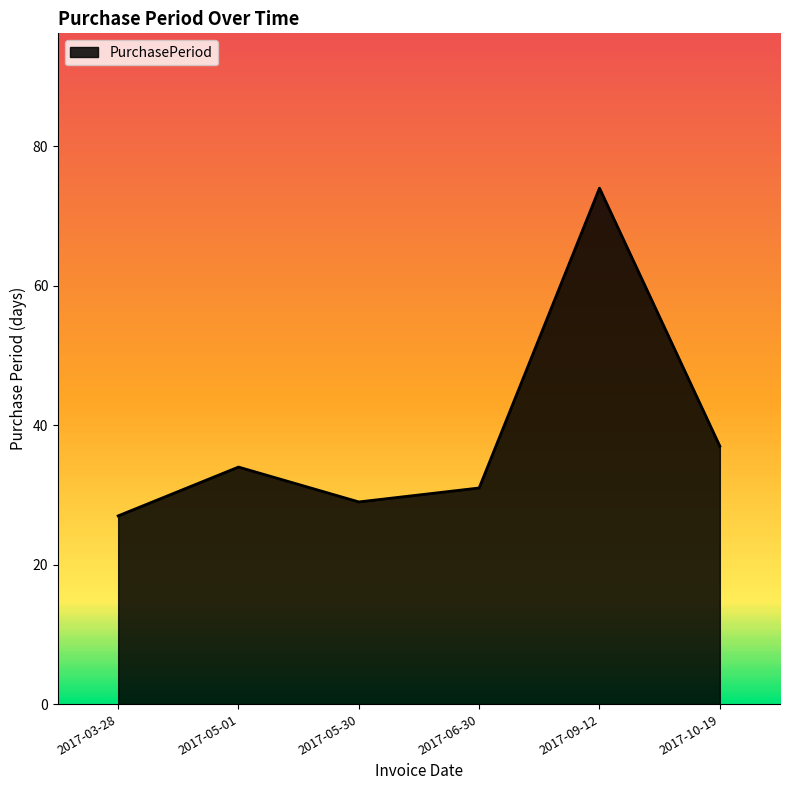

Count the number of data series in this chart.

1